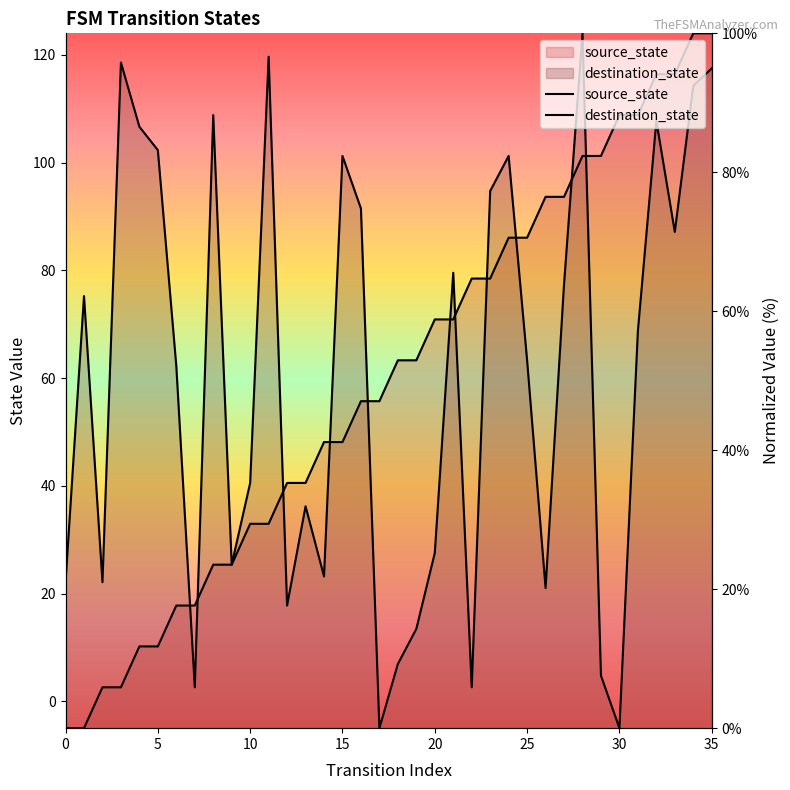

Reading right to left, transcribe all the data shown in this chart.

source_state: 35=100.0	34=100.0	33=94.1	32=94.1	31=88.2	30=88.2	29=82.4	28=82.4	27=76.5	26=76.5	25=70.6	24=70.6	23=64.7	22=64.7	21=58.8	20=58.8	19=52.9	18=52.9	17=47.1	16=47.1	15=41.2	14=41.2	13=35.3	12=35.3	11=29.4	10=29.4	9=23.5	8=23.5	7=17.6	6=17.6	5=11.8	4=11.8	3=5.9	2=5.9	1=0.0	0=0.0
destination_state: 35=95.0	34=92.4	33=71.4	32=87.4	31=57.1	30=0.0	29=7.6	28=100.0	27=63.9	26=20.2	25=52.9	24=82.4	23=77.3	22=5.9	21=65.5	20=25.2	19=14.3	18=9.2	17=0.0	16=74.8	15=82.4	14=21.8	13=31.9	12=17.6	11=96.6	10=35.3	9=23.5	8=88.2	7=5.9	6=52.1	5=83.2	4=86.6	3=95.8	2=21.0	1=62.2	0=21.0